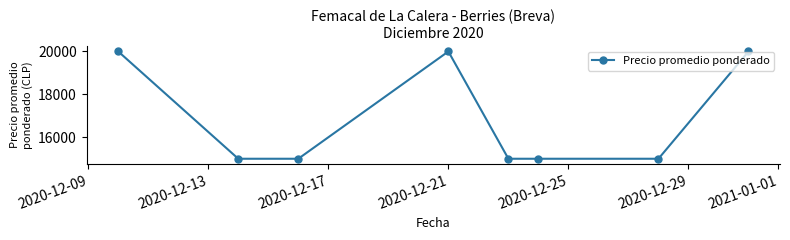

What is the greatest value displayed?

20000